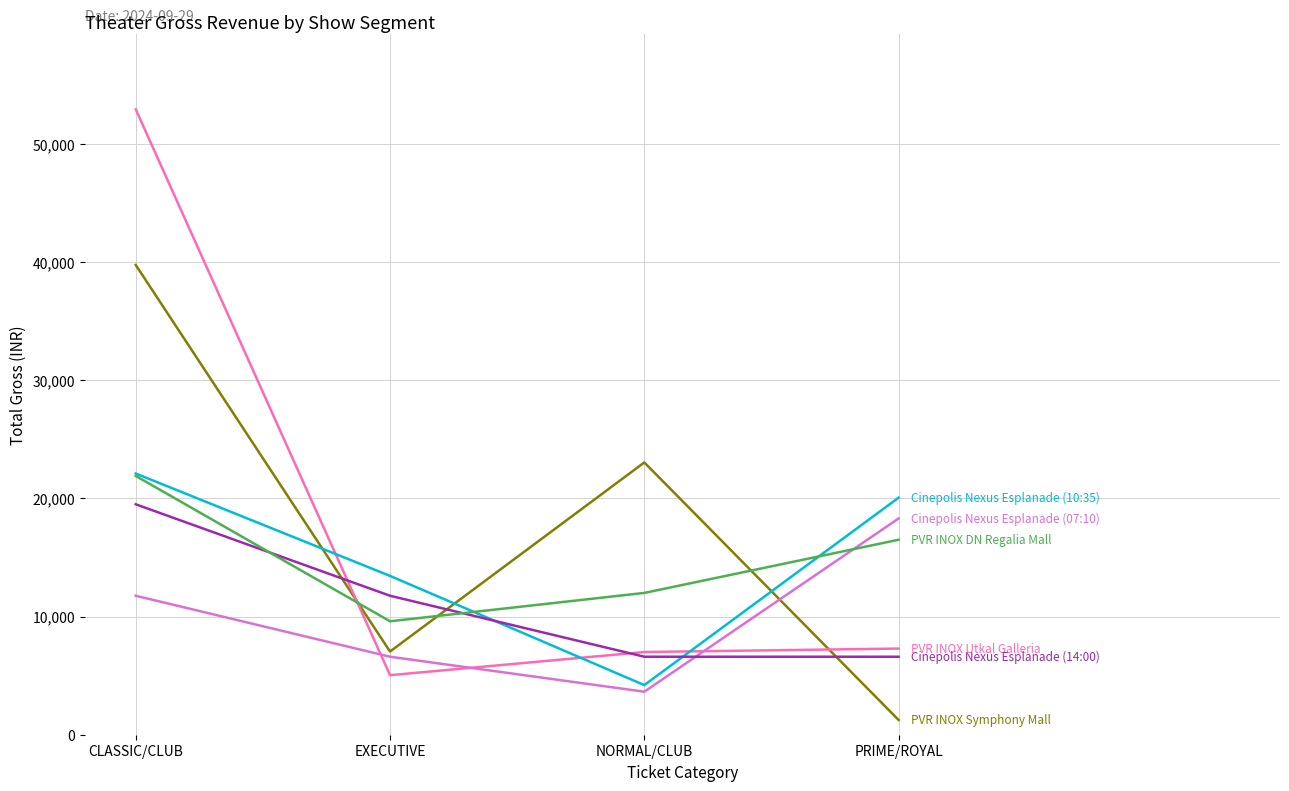

Which category has the highest value across all series?

CLASSIC/CLUB